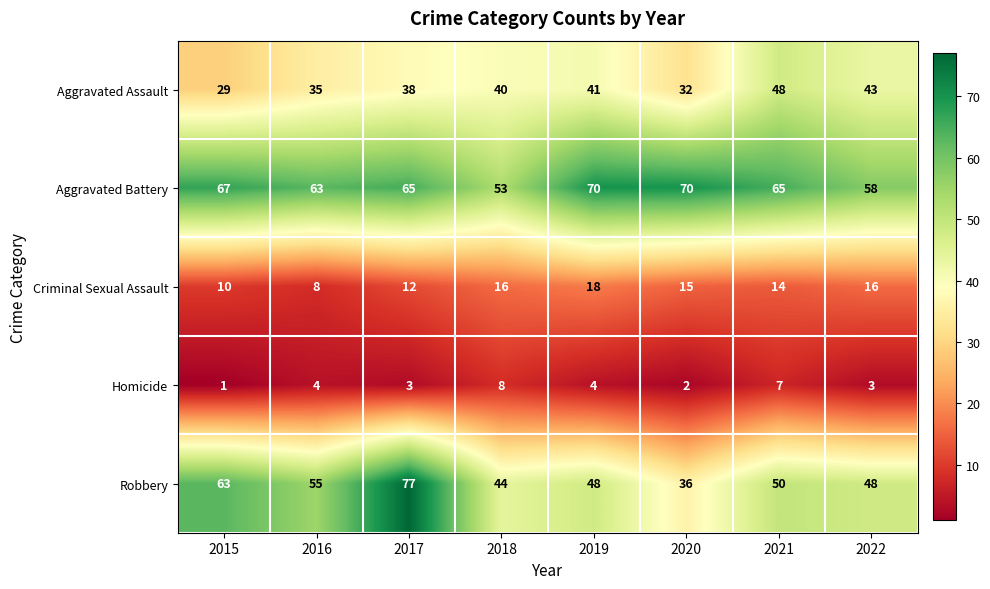

What is the difference between the highest and lowest values at 2015?

66